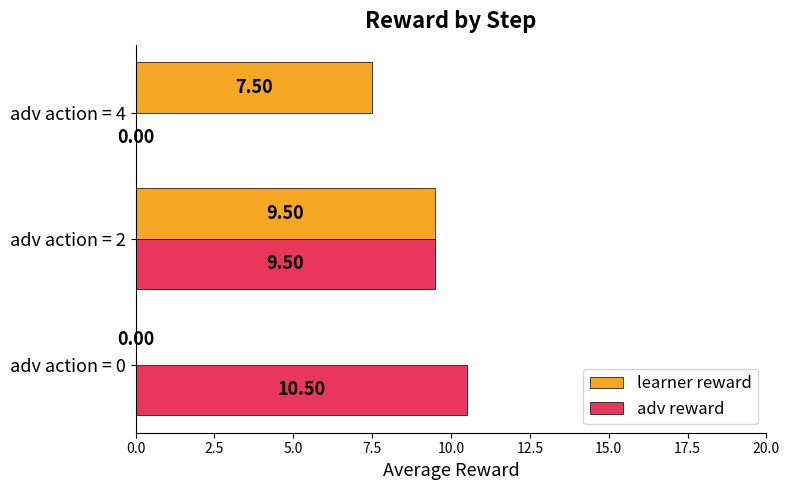

Between adv action = 2 and adv action = 4, which series saw the biggest shift?

adv reward